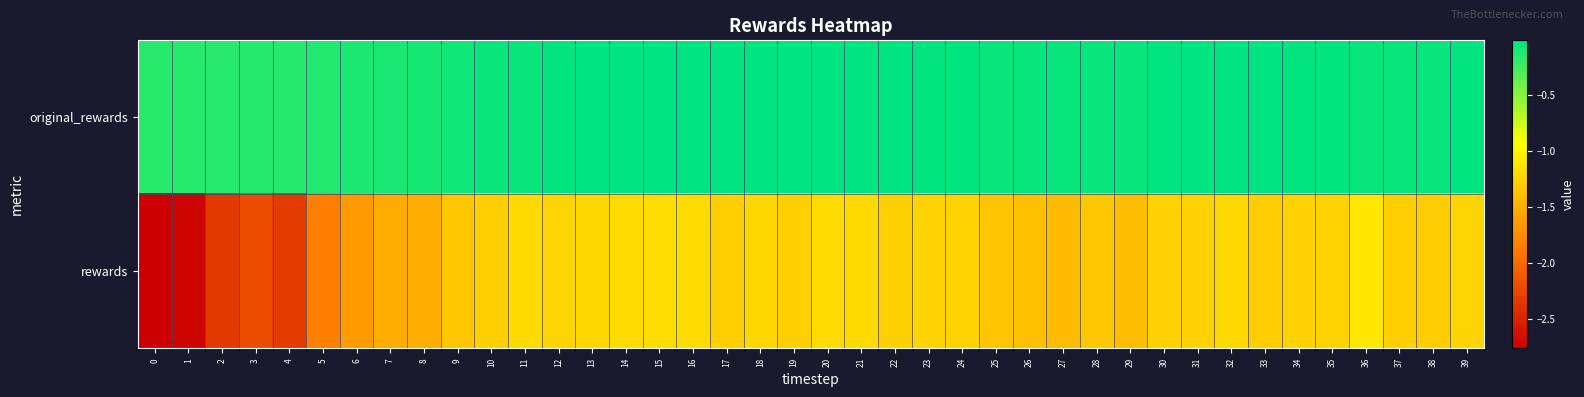

Reading left to right, transcribe all the data shown in this chart.

original_rewards: 0=-0.2	1=-0.2	2=-0.2	3=-0.2	4=-0.1	5=-0.1	6=-0.1	7=-0.1	8=-0.1	9=-0.1	10=-0.1	11=-0.0	12=-0.0	13=-0.0	14=-0.0	15=-0.0	16=-0.0	17=-0.0	18=-0.0	19=-0.0	20=-0.0	21=-0.0	22=-0.0	23=-0.0	24=-0.0	25=-0.0	26=-0.0	27=-0.0	28=-0.0	29=-0.0	30=-0.0	31=-0.0	32=-0.0	33=-0.0	34=-0.0	35=-0.0	36=-0.0	37=-0.0	38=-0.0	39=-0.0
rewards: 0=-2.8	1=-2.7	2=-2.3	3=-2.2	4=-2.3	5=-1.8	6=-1.6	7=-1.5	8=-1.5	9=-1.3	10=-1.3	11=-1.2	12=-1.2	13=-1.2	14=-1.2	15=-1.2	16=-1.2	17=-1.3	18=-1.2	19=-1.3	20=-1.2	21=-1.2	22=-1.3	23=-1.2	24=-1.2	25=-1.3	26=-1.4	27=-1.4	28=-1.3	29=-1.4	30=-1.3	31=-1.3	32=-1.2	33=-1.3	34=-1.3	35=-1.2	36=-1.1	37=-1.3	38=-1.3	39=-1.2